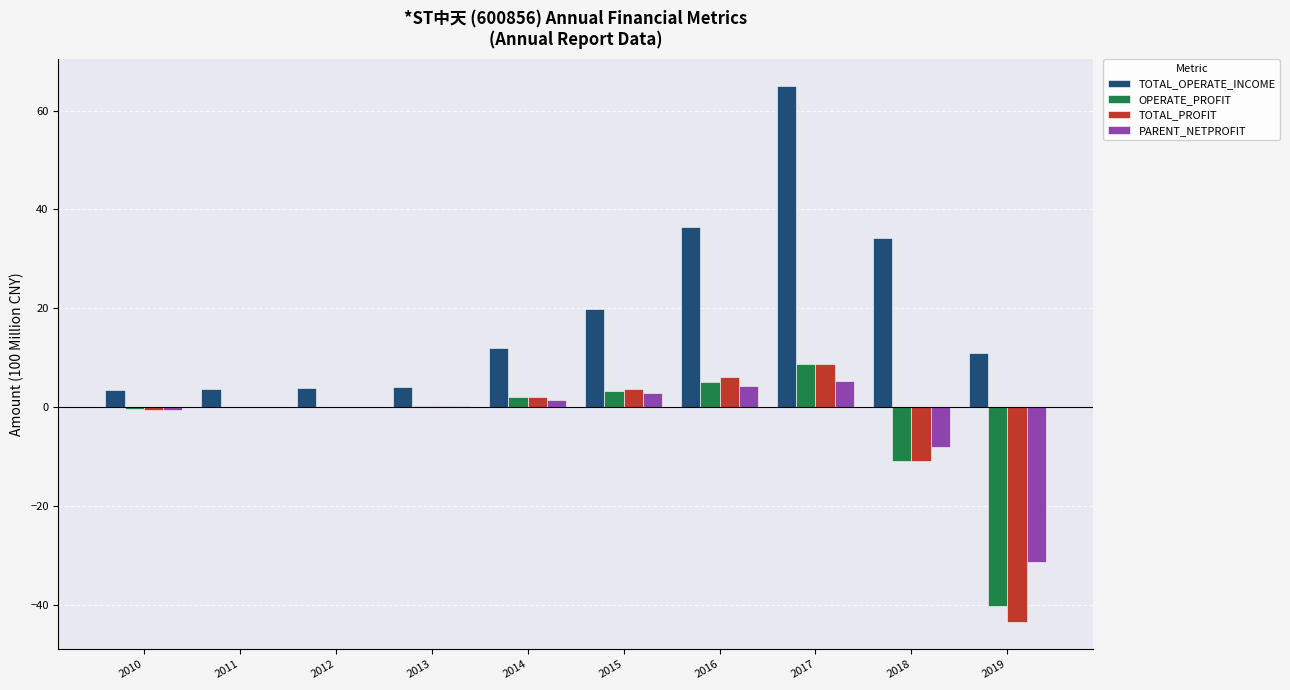

How many categories are shown in the chart?

10